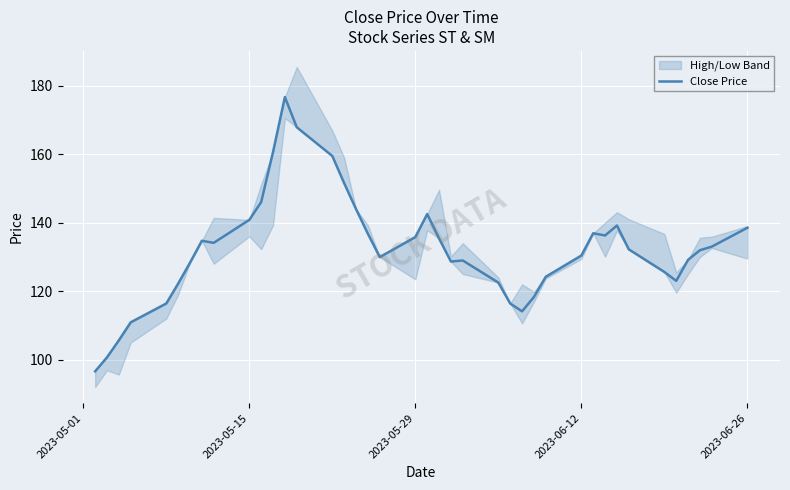

What is the difference between the second highest and second lowest values?

67.2